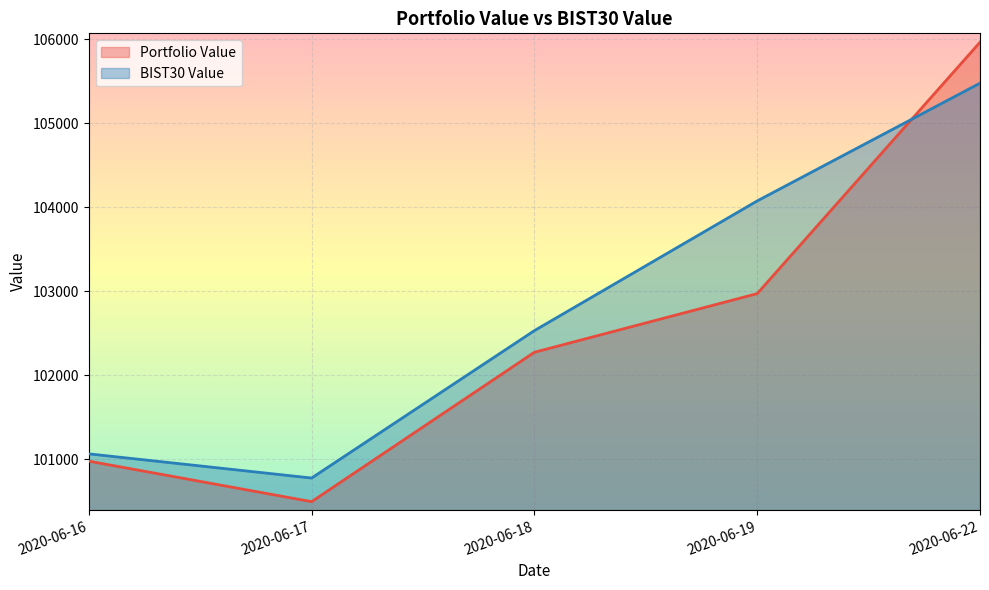

How many data points in BIST30 Value are less than 102532?

2